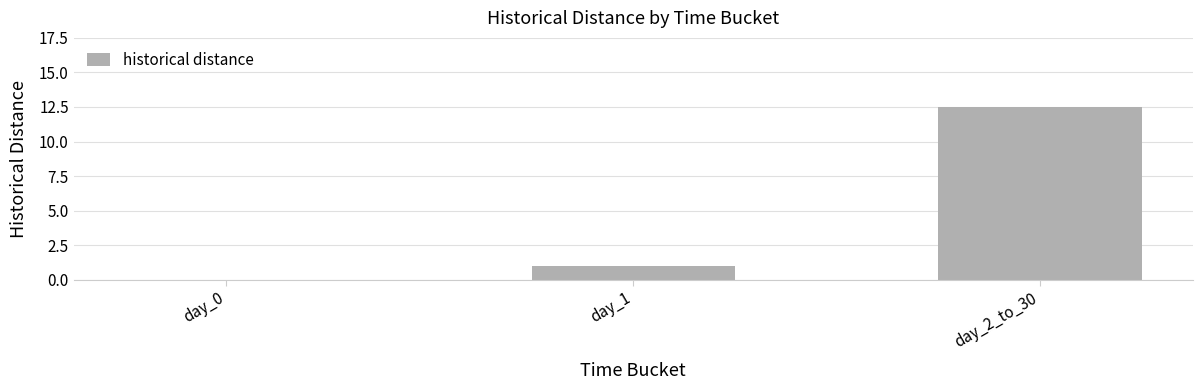

Between day_1 and day_2_to_30, which is larger?

day_2_to_30